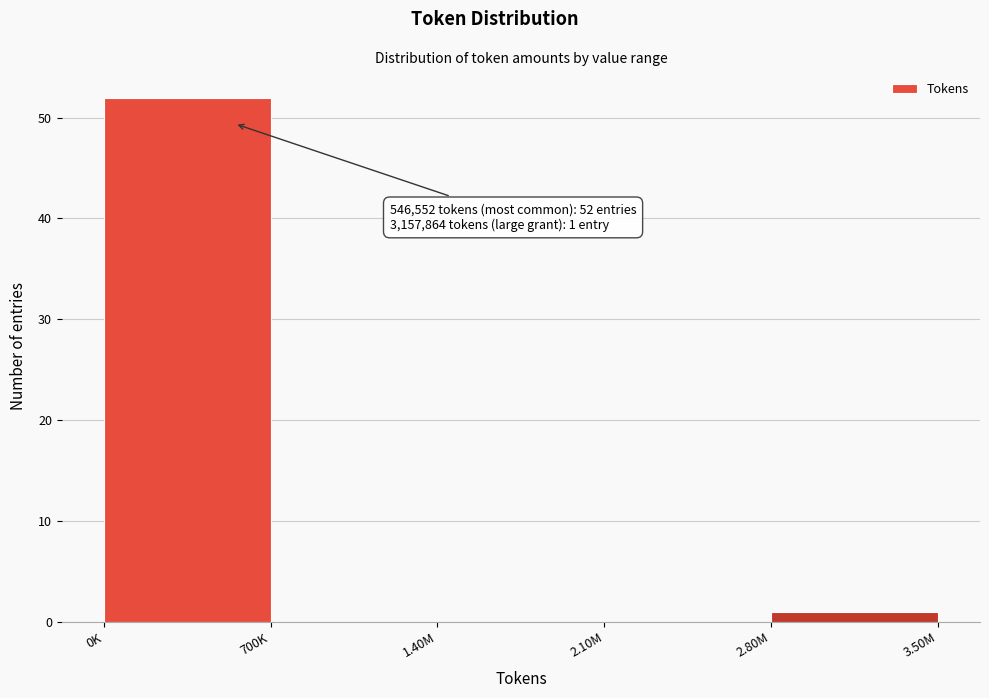

Reading right to left, extract all data points from this chart.

2.80M=1	2.10M=0	1.40M=0	700K=0	0K=52